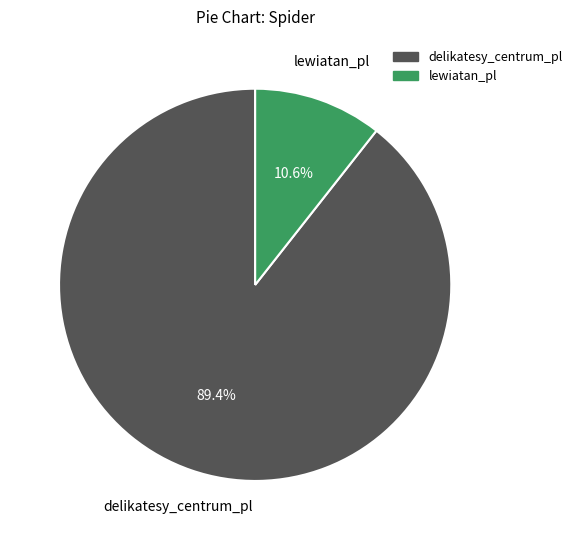

How many slices are in this pie chart?

2